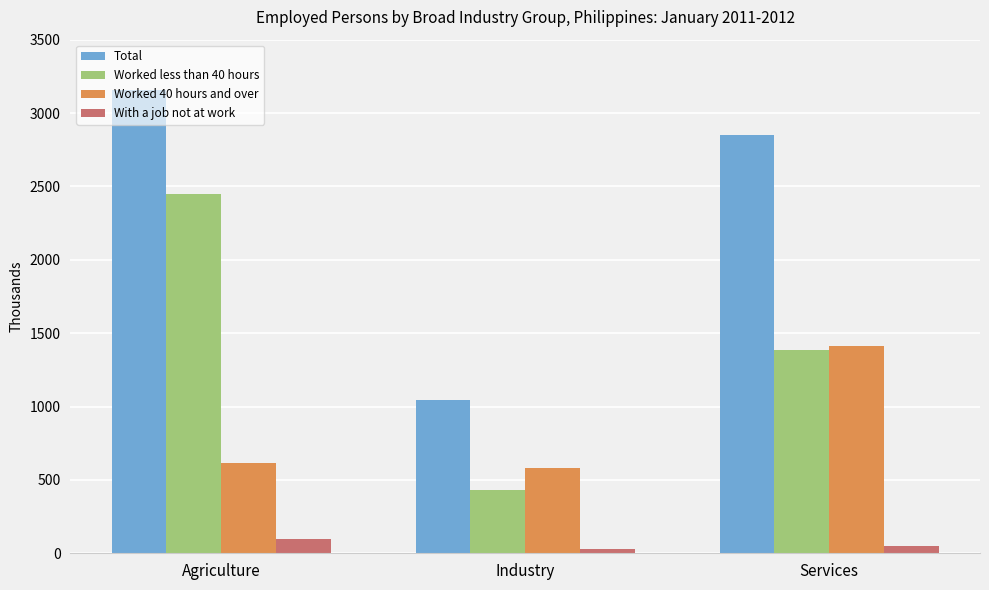

Does the chart contain stacked bars?

No